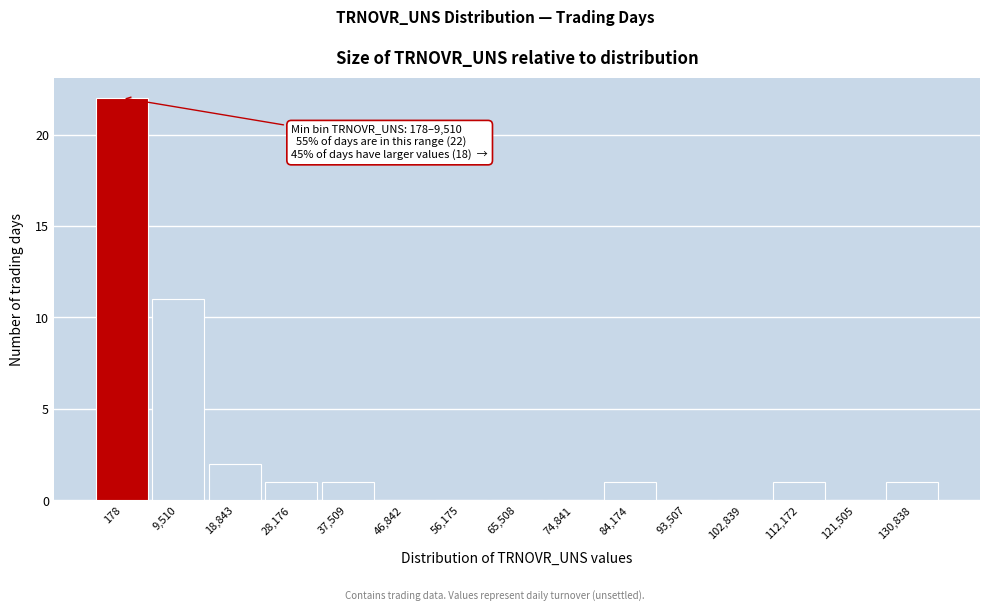

Reading left to right, what are all the values shown in this chart?

178=22	9,510=11	18,843=2	28,176=1	37,509=1	46,842=0	56,175=0	65,508=0	74,841=0	84,174=1	93,507=0	102,839=0	112,172=1	121,505=0	130,838=1